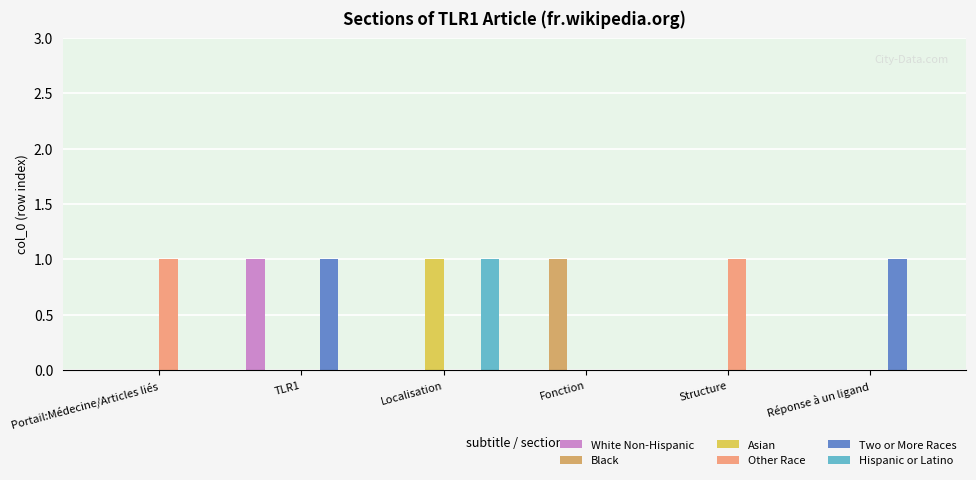

Reading left to right, extract all data points from this chart.

White Non-Hispanic: 0	1	0	0	0	0
Black: 0	0	0	1	0	0
Asian: 0	0	1	0	0	0
Other Race: 1	0	0	0	1	0
Two or More Races: 0	1	0	0	0	1
Hispanic or Latino: 0	0	1	0	0	0